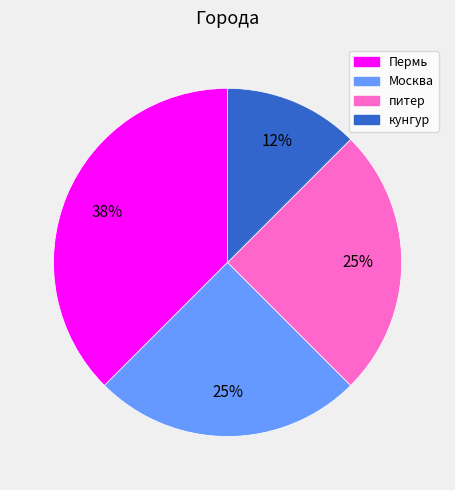

To the nearest percent, what percentage of the pie is Москва?

25%